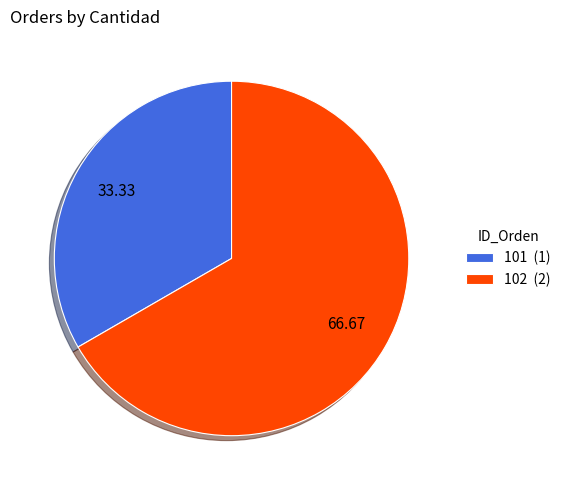

Approximately how many times larger is the value at 102 (2) compared to 101 (1)?

2.0